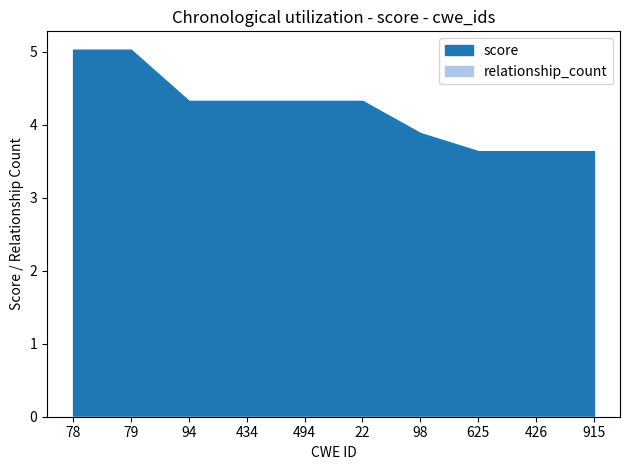

Where is relationship_count nearest to the value 0?

78